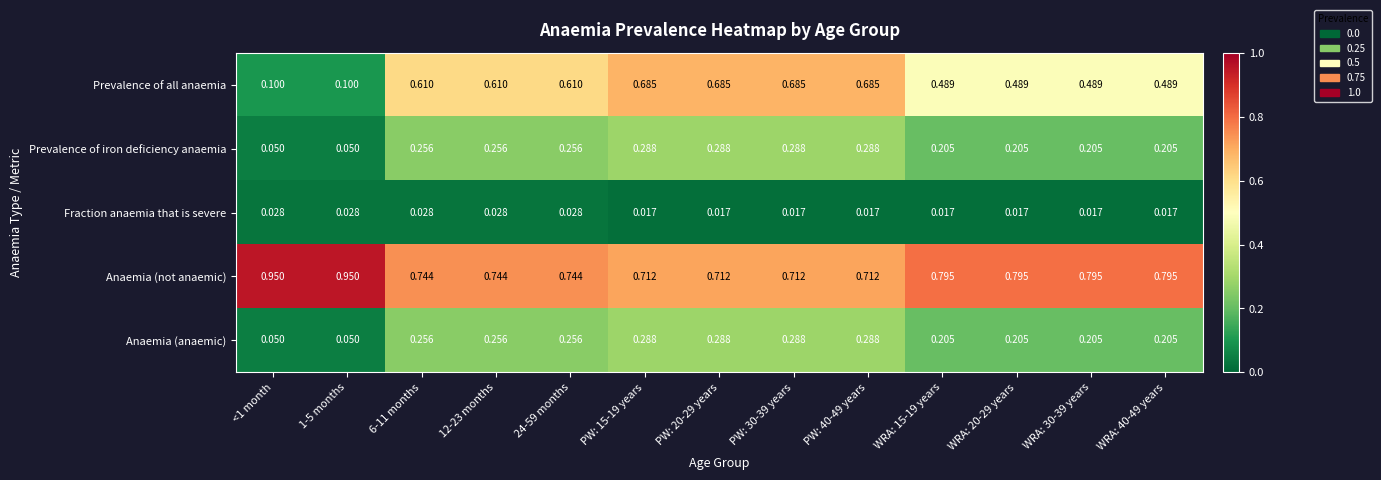

Which series has the widest spread of values?

Prevalence of all anaemia